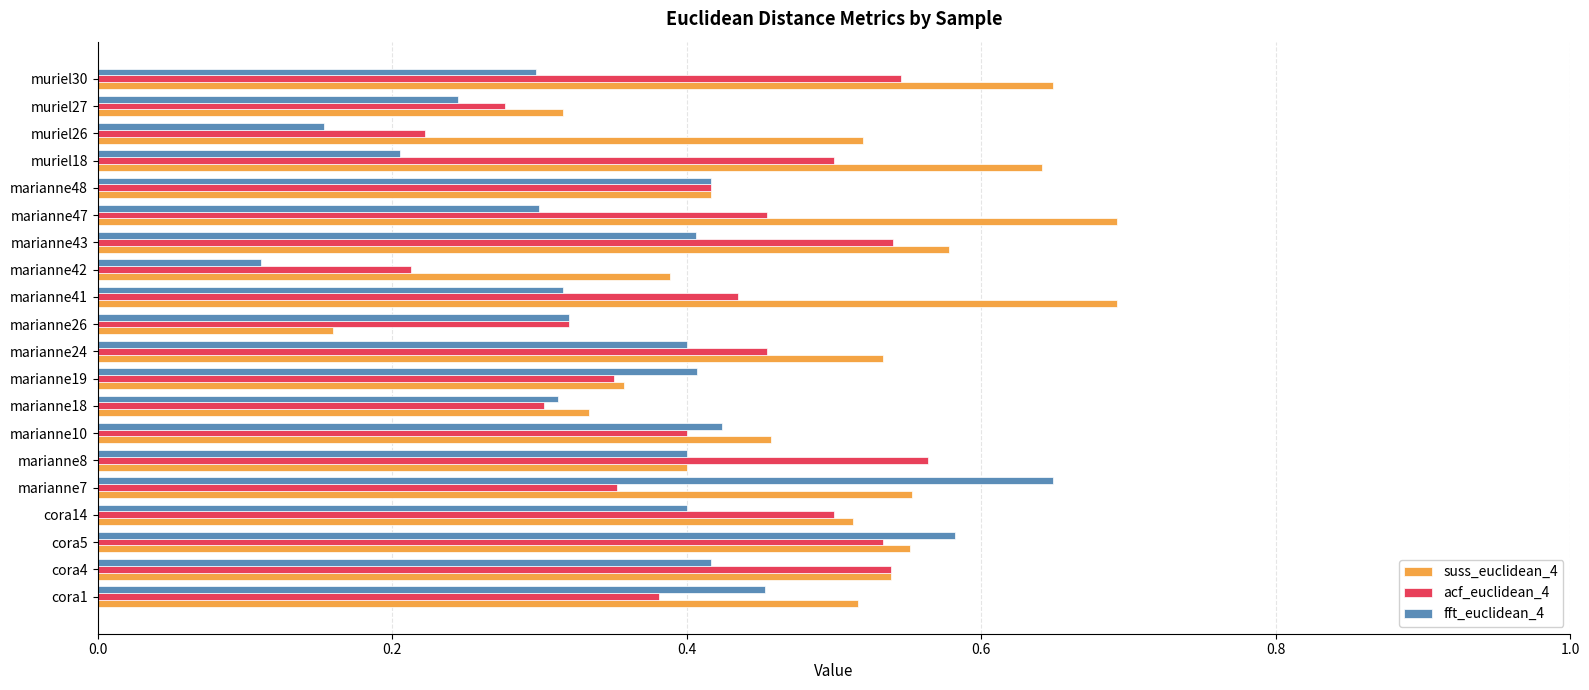

Which series changed the most between marianne7 and marianne24?

fft_euclidean_4